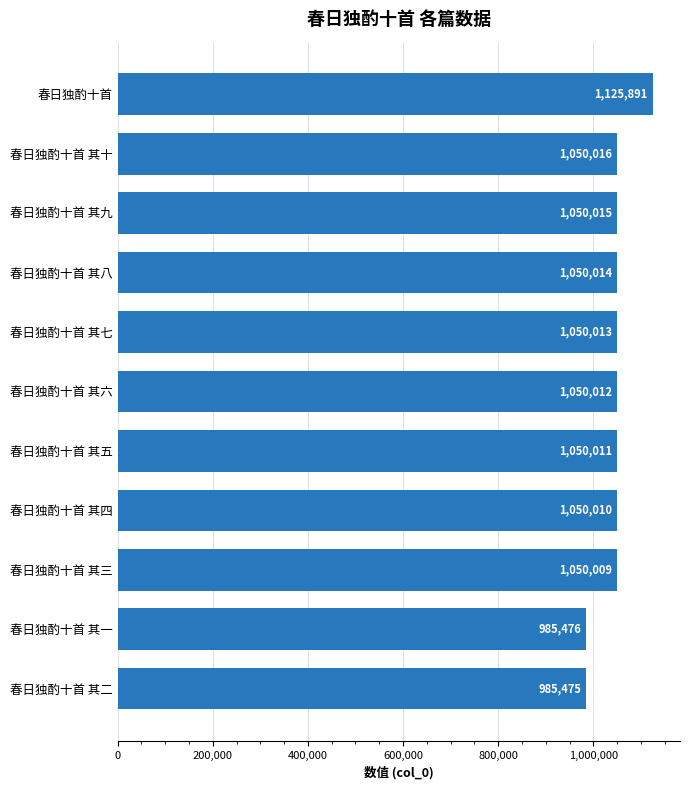

What is the average value?

1045177